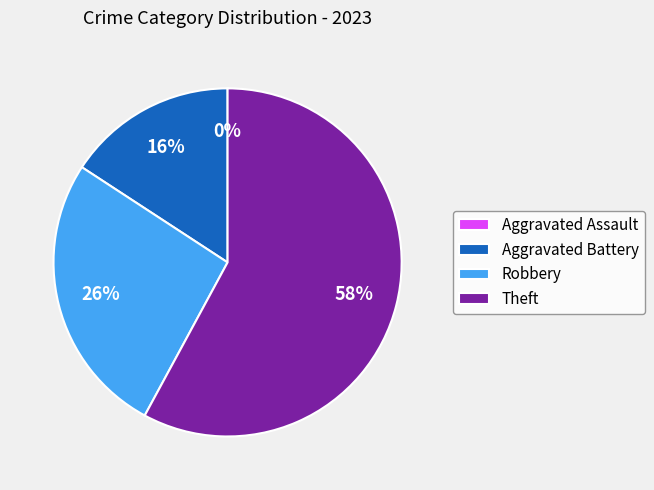

Which has a higher value, Aggravated Assault or Aggravated Battery?

Aggravated Battery